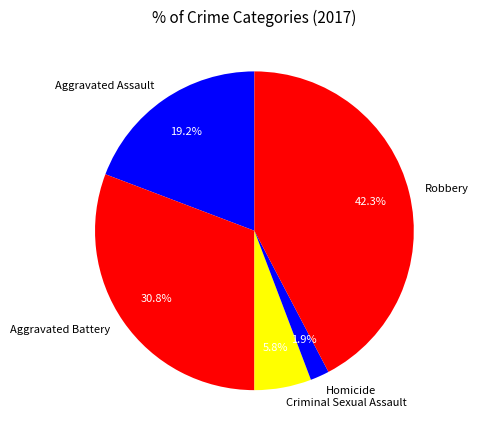

Between Homicide and Criminal Sexual Assault, which is larger?

Criminal Sexual Assault